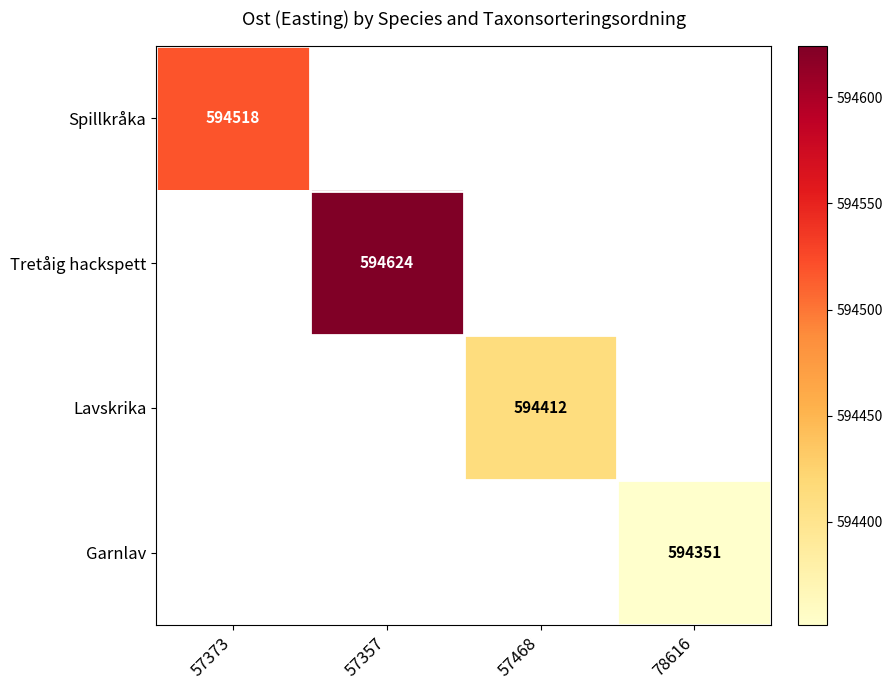

Which label corresponds to the smallest value in the chart?

78616